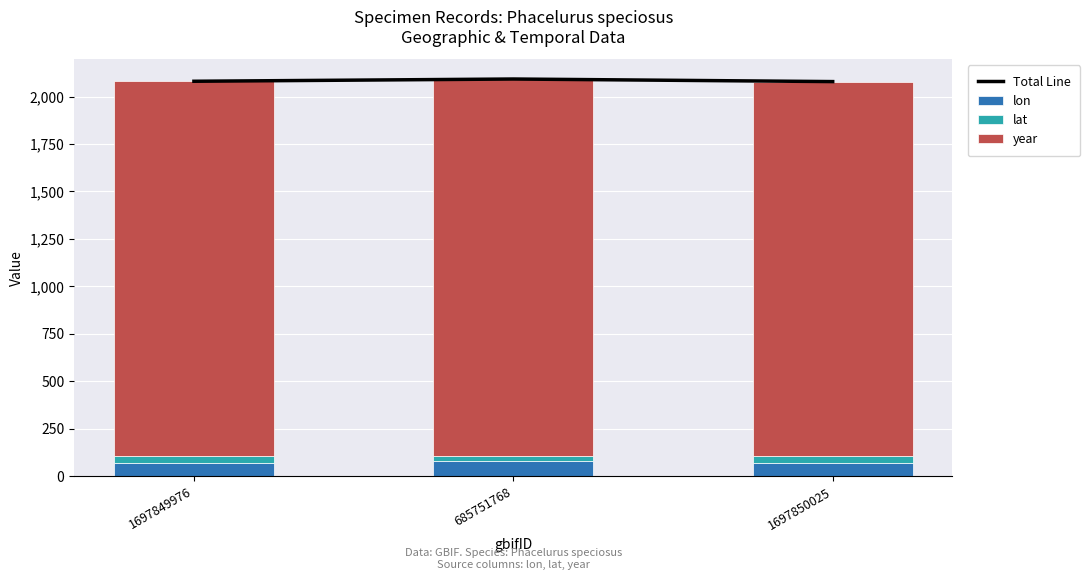

At which category is the sum across all series the highest?

685751768